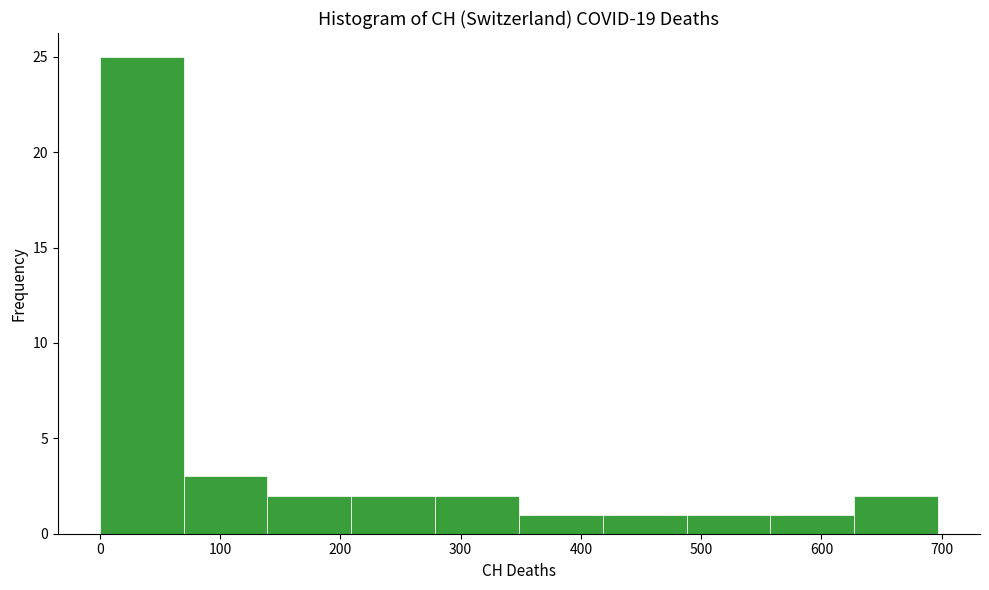

Which range on the x-axis has the tallest bar?

0 to 70